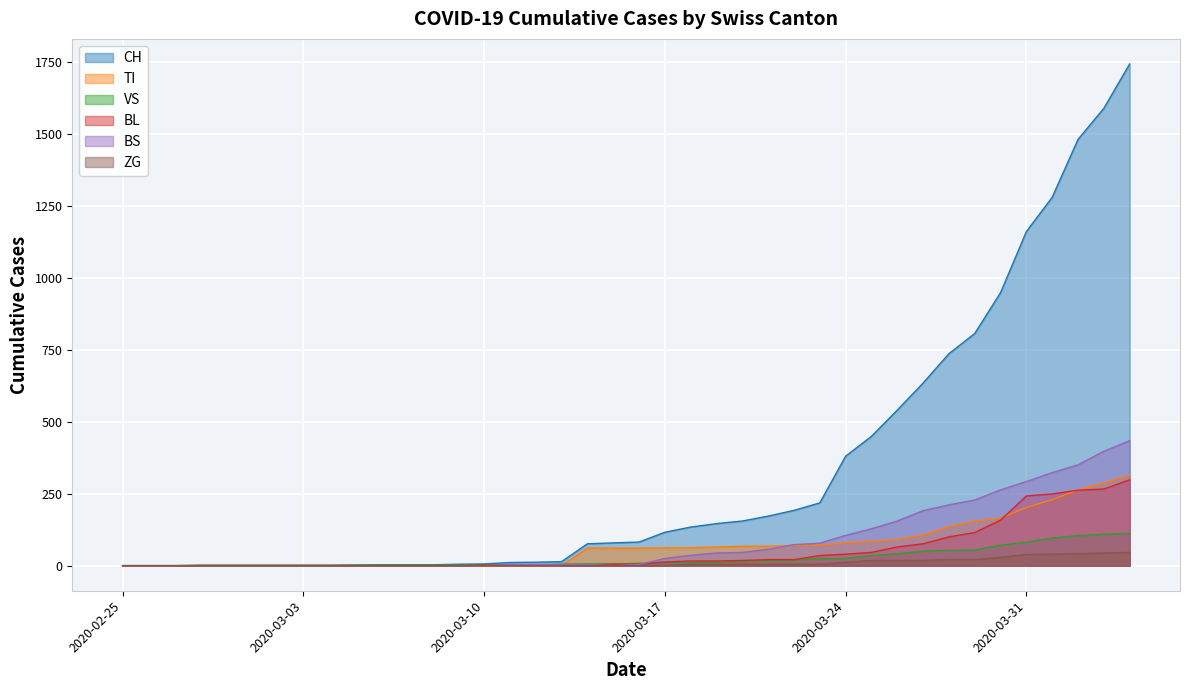

The value of VS at 2020-04-04 is 58. True or false?

False